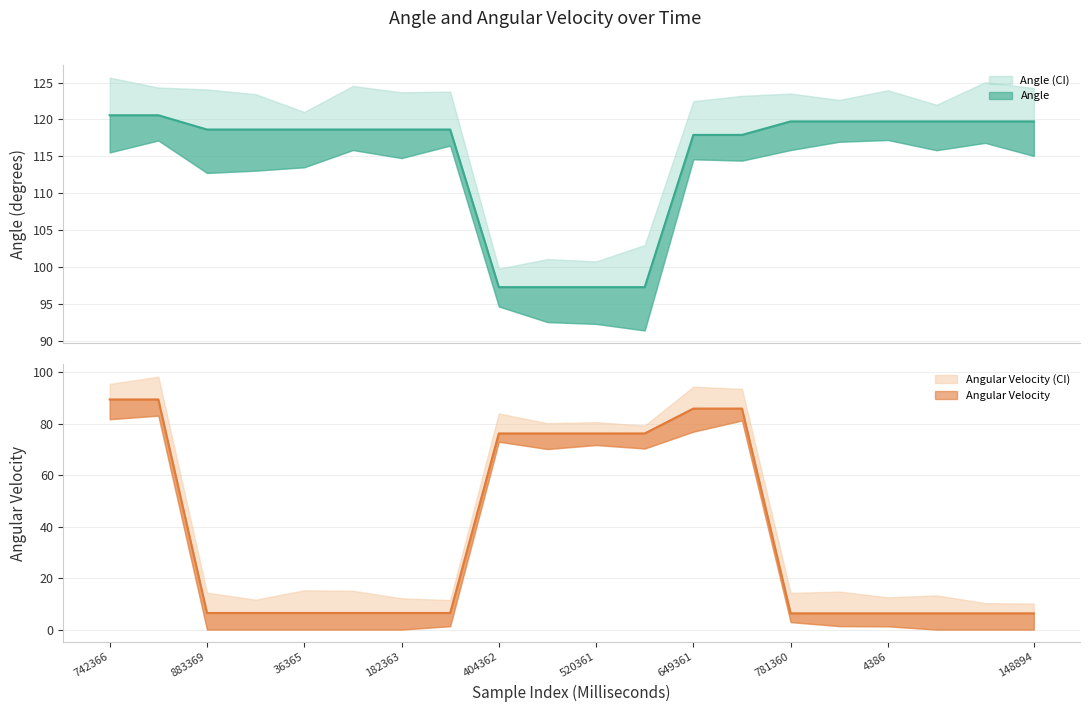

At which label does Angular Velocity reach its minimum?

781360